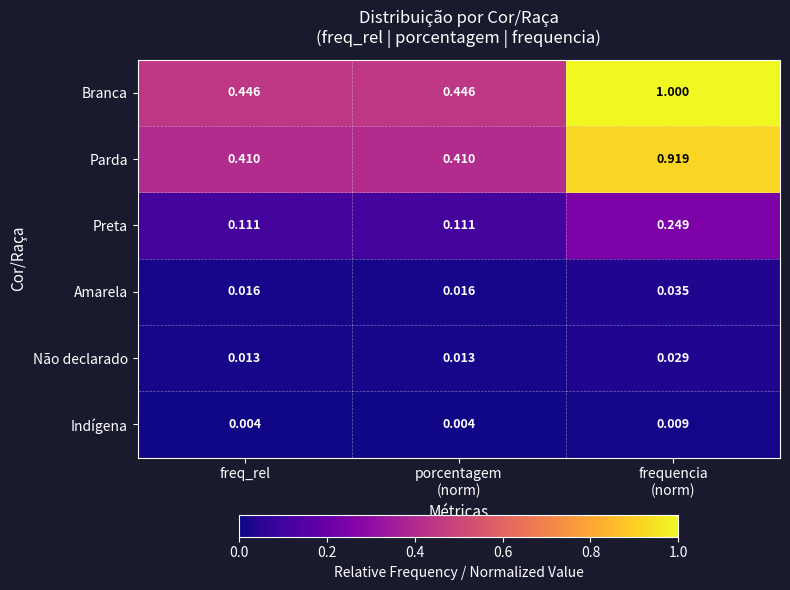

Which series has the widest spread of values?

Branca